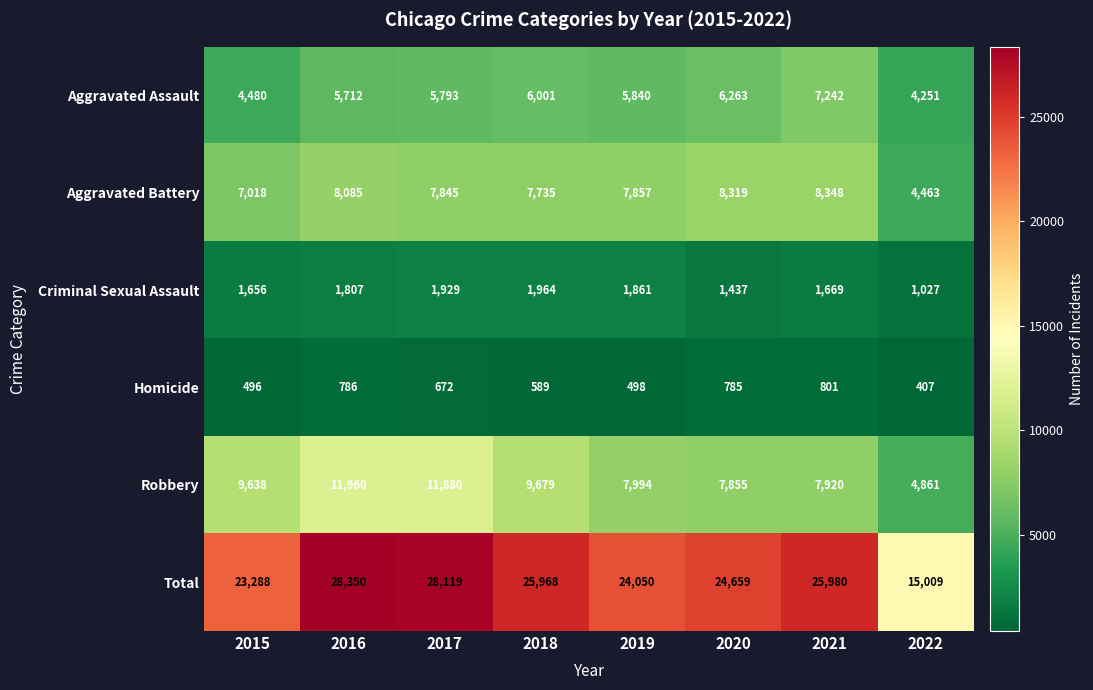

What is the average value of the Aggravated Battery series?

7459